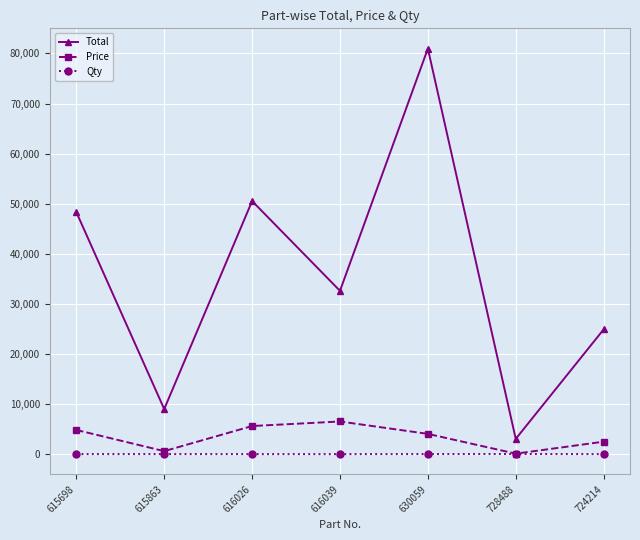

Which series has the largest total across all categories?

Total